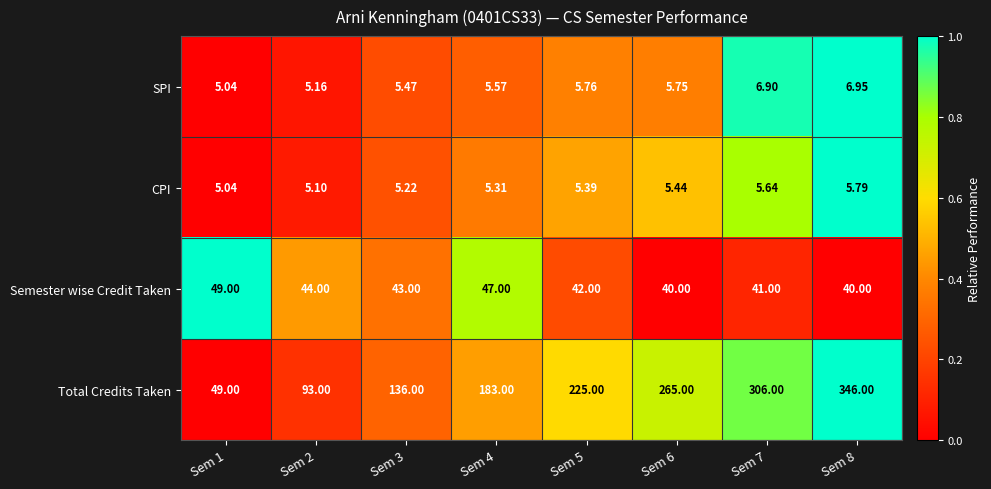

Between Sem 1 and Sem 7, which series saw the biggest shift?

Total Credits Taken